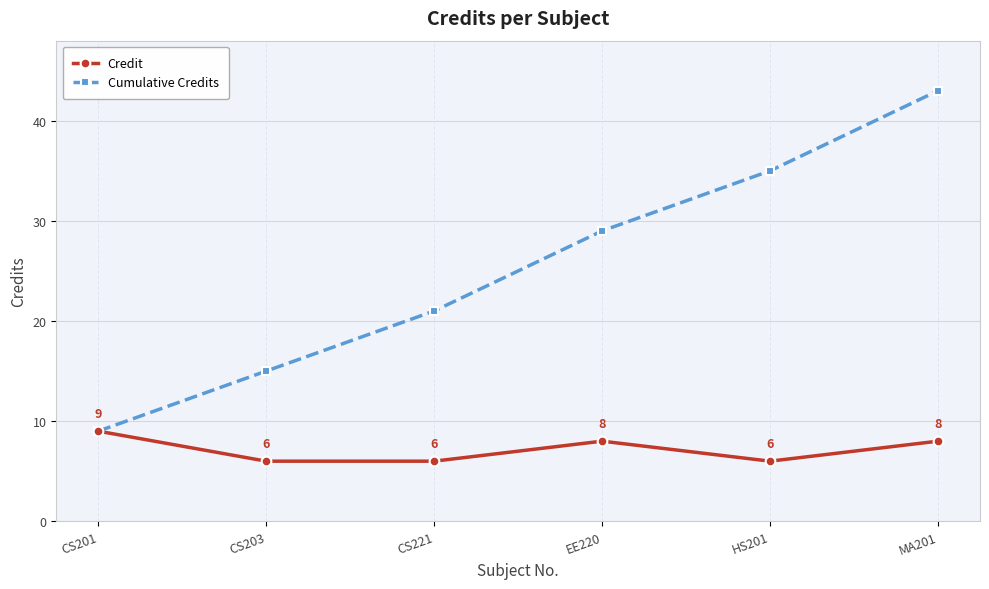

What is the difference between the highest and lowest values at CS221?

15